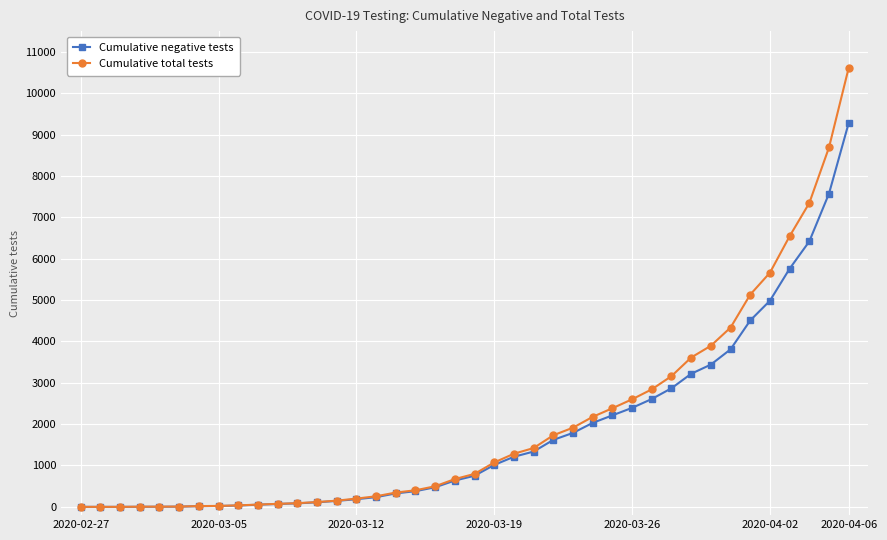

Which series has the largest range (max minus min)?

Cumulative total tests